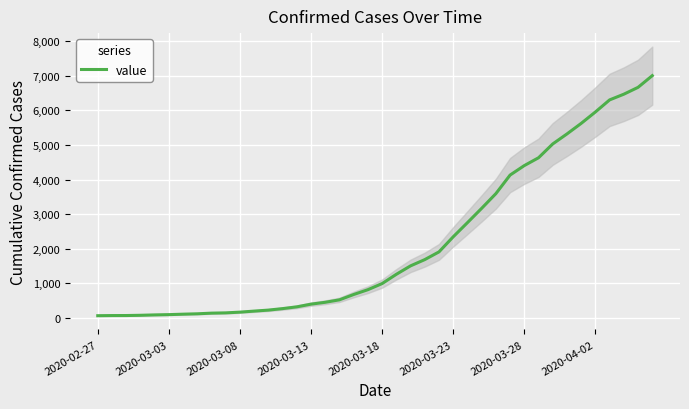

What is the maximum value for value?

7004